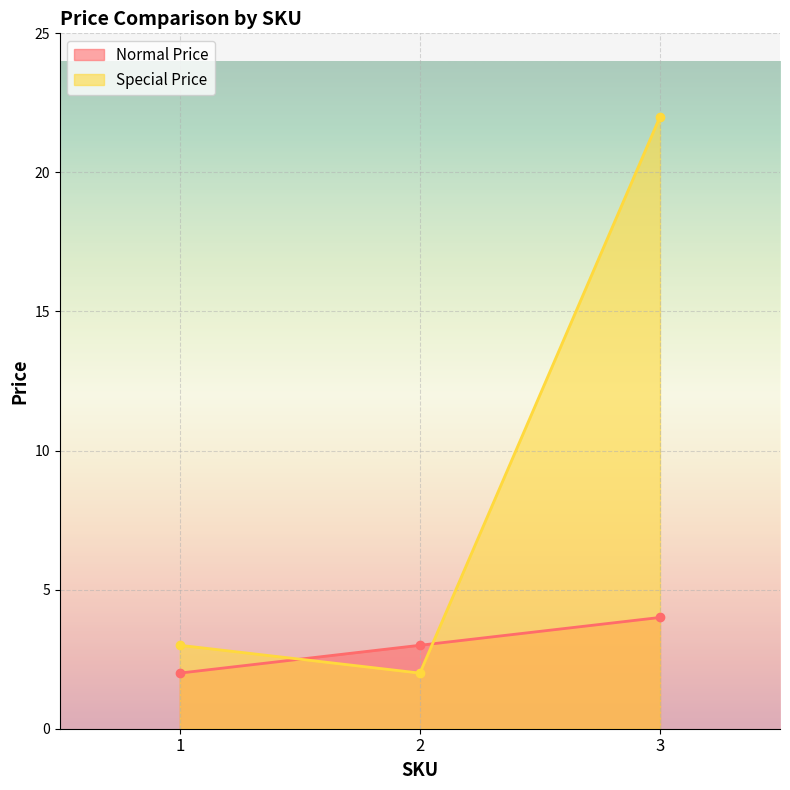

How many series are shown in this chart?

2